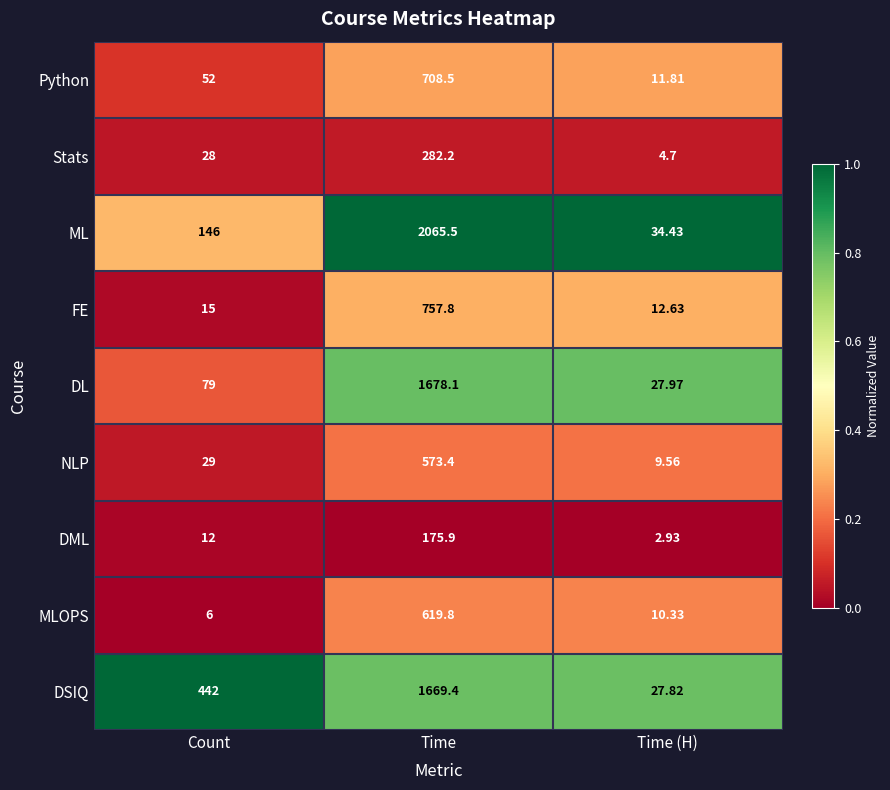

Rank the series by their maximum value, from highest to lowest.

ML, DL, DSIQ, FE, Python, MLOPS, NLP, Stats, DML